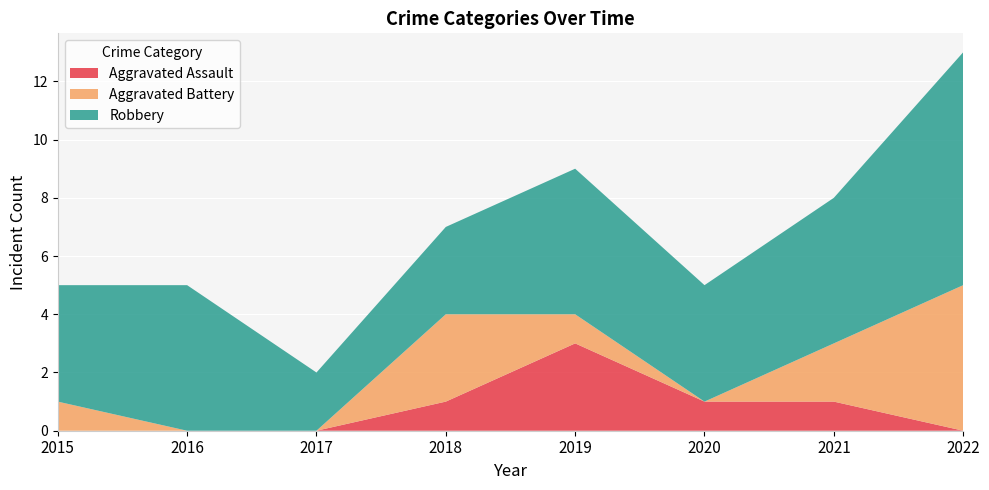

Where do Aggravated Assault and Aggravated Battery first cross each other?

2018 and 2019